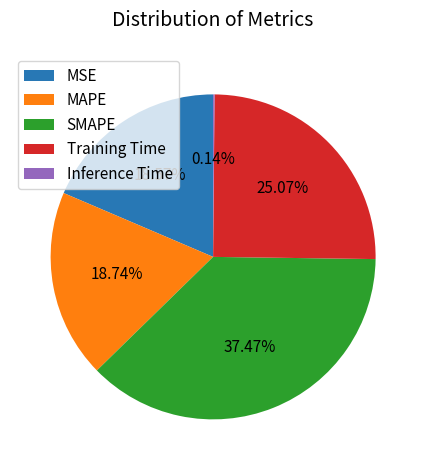

What is the largest slice in the pie chart?

SMAPE